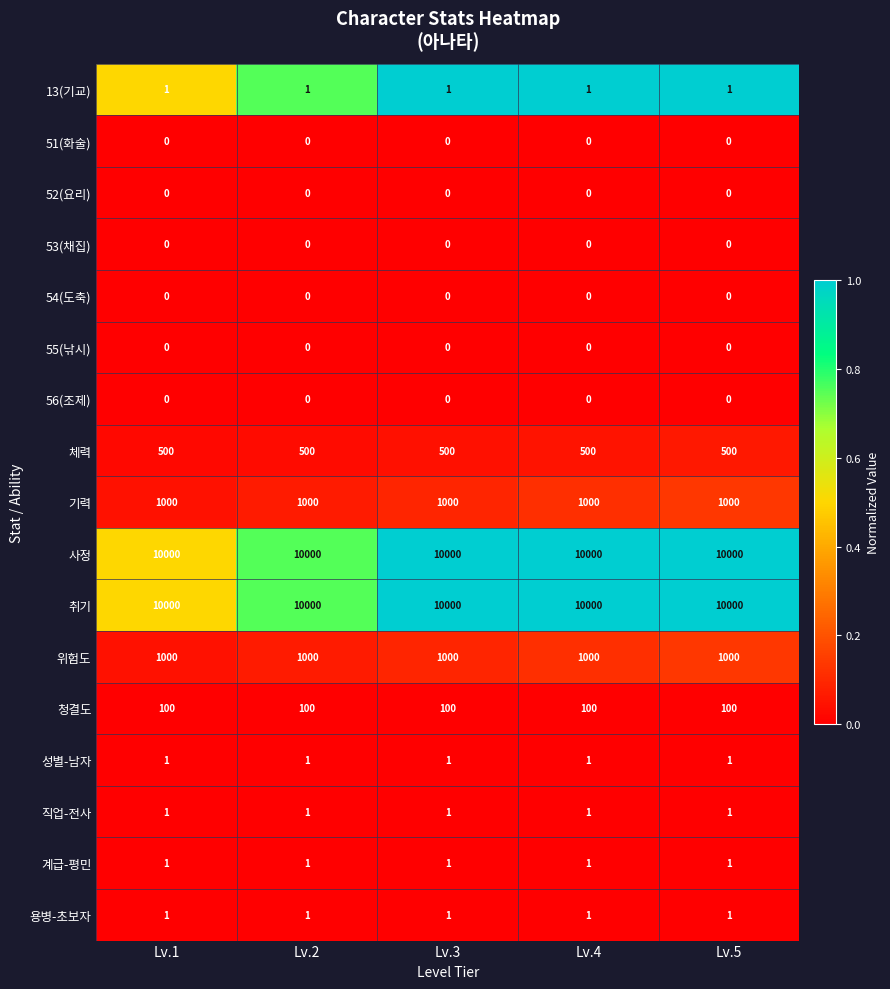

How many series are shown in this chart?

17